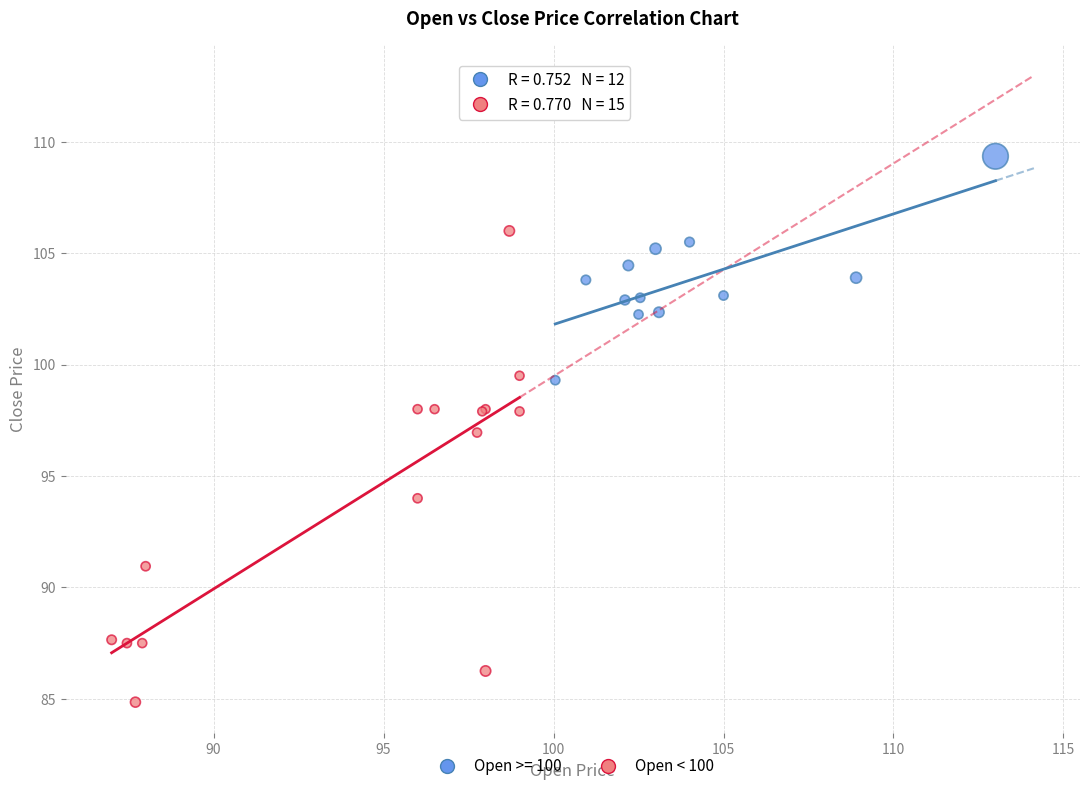

Which series reaches the maximum Y coordinate?

Open >= 100